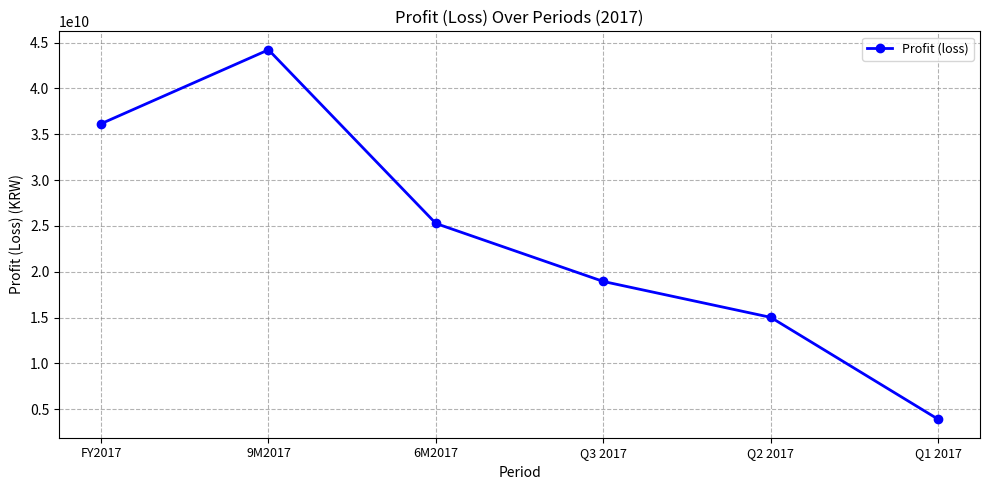

Reading right to left, extract all data points from this chart.

Q1 2017=3914987475	Q2 2017=15029087916	Q3 2017=18944075391	6M2017=25269656654	9M2017=44213732045	FY2017=36151840091